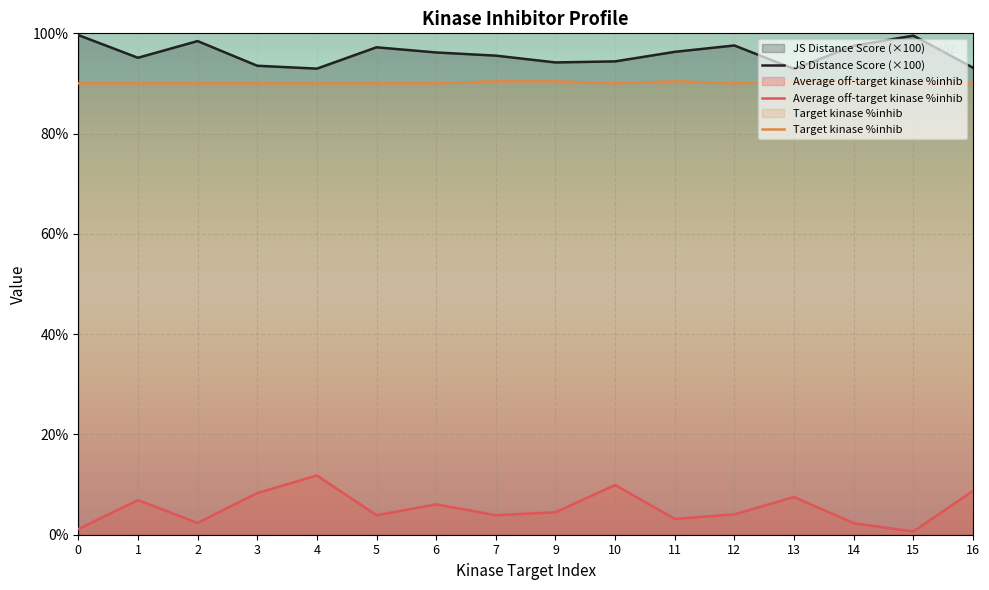

How many interior local valleys does the Average off-target kinase %inhib series have?

5